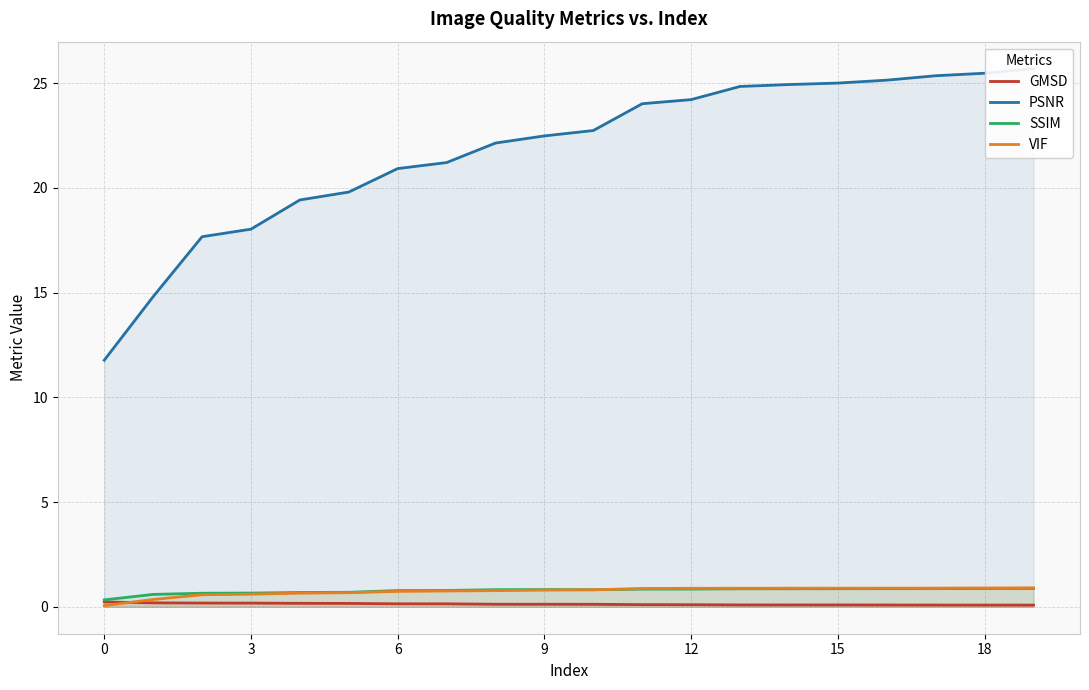

What is the label of the 19th point from the left?

18